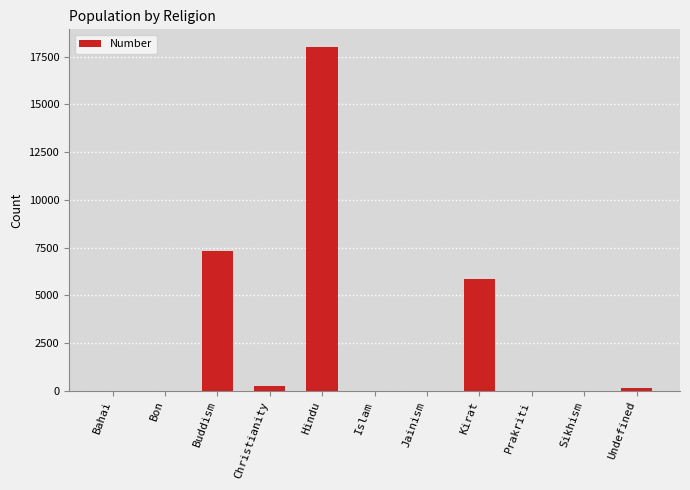

Where is the data nearest to the value 9012?

Buddism